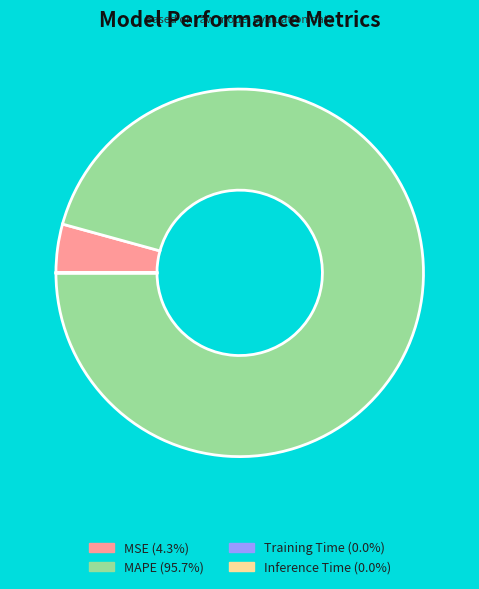

Is there any slice that represents more than half of the pie?

Yes